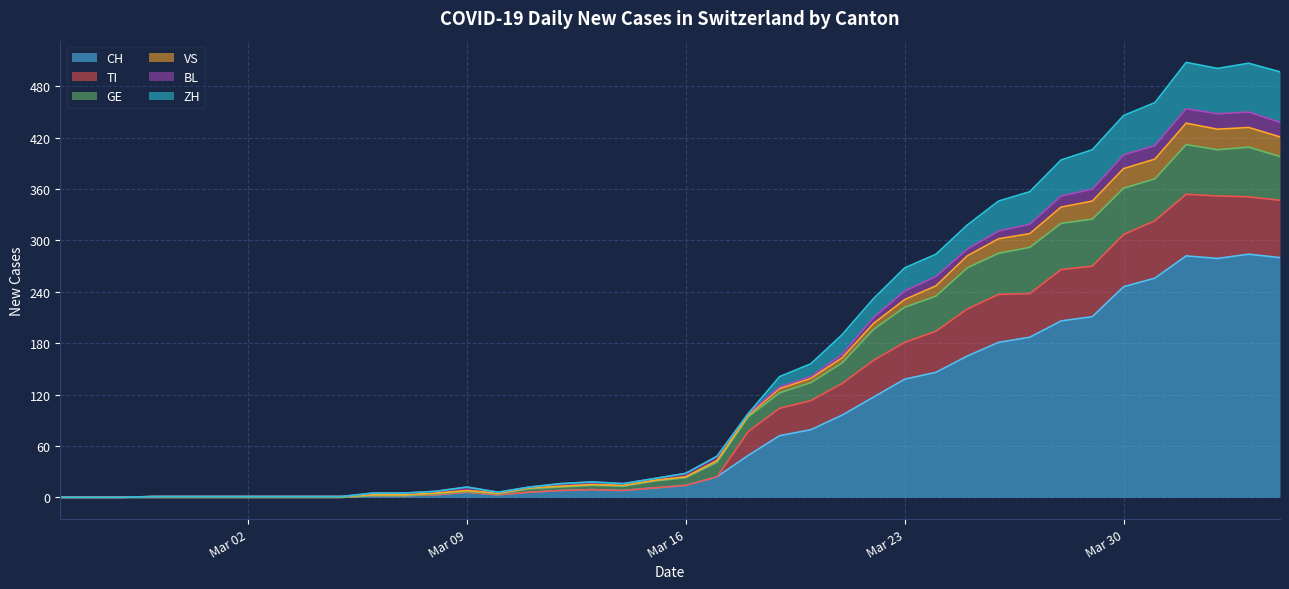

What is the highest value of the CH series?

284